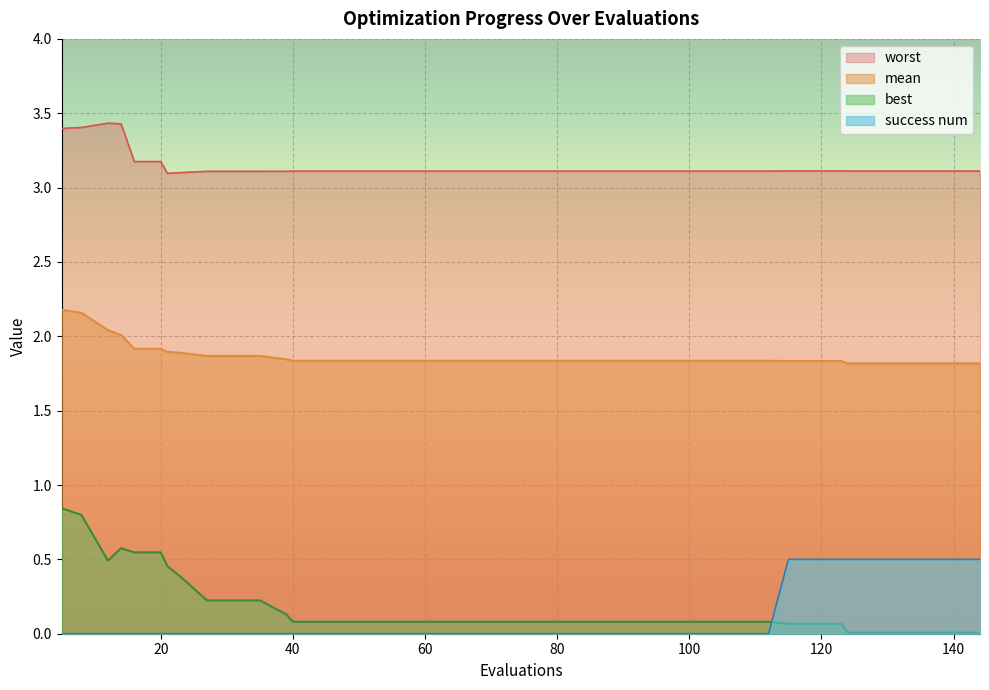

What are all the series names shown in the legend?

worst, mean, best, success num